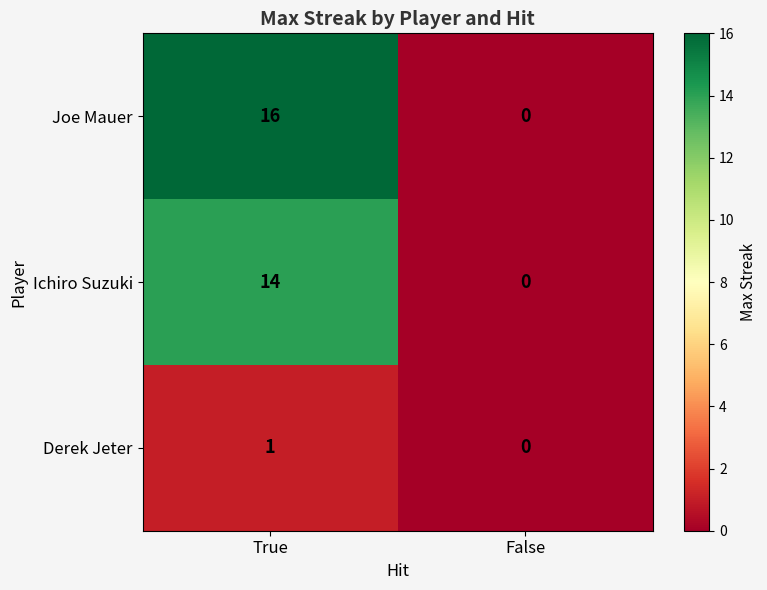

Which series has the largest range (max minus min)?

Joe Mauer